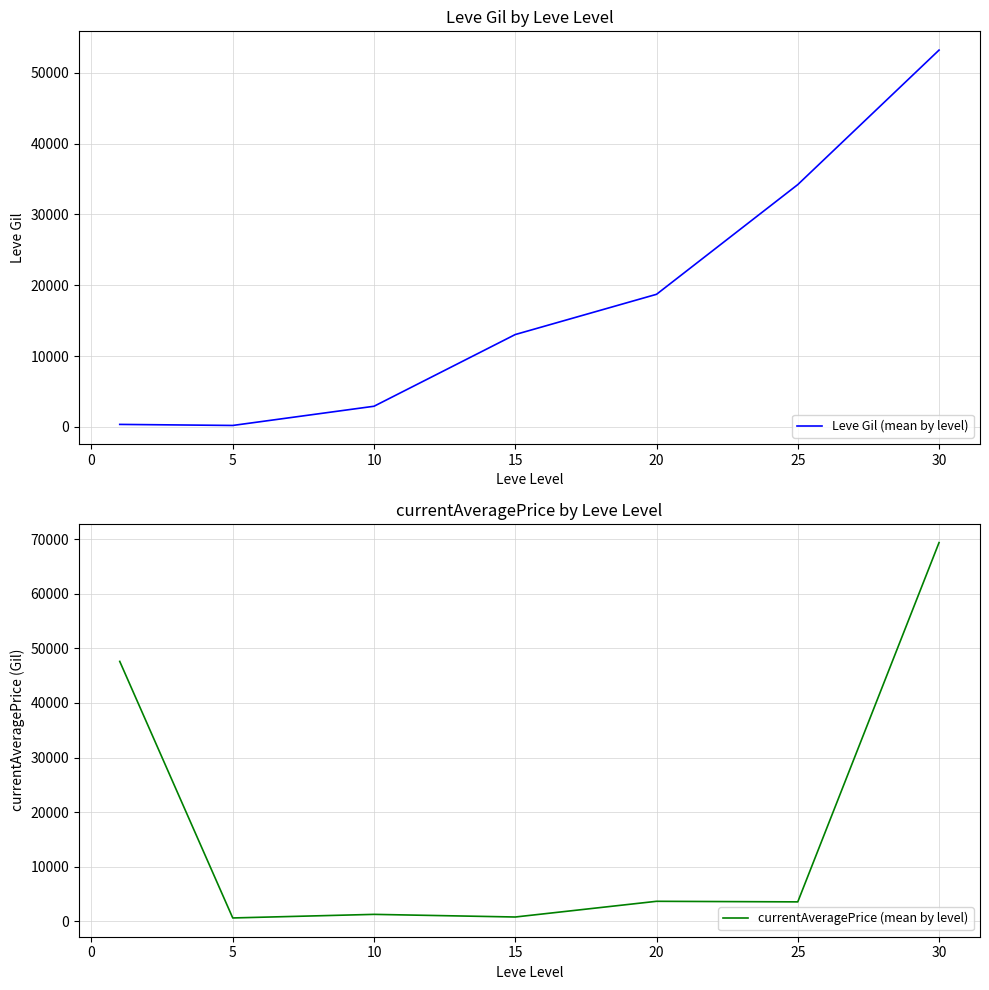

What is the value of the currentAveragePrice (mean by level) point at the 2nd from the left?

635.9